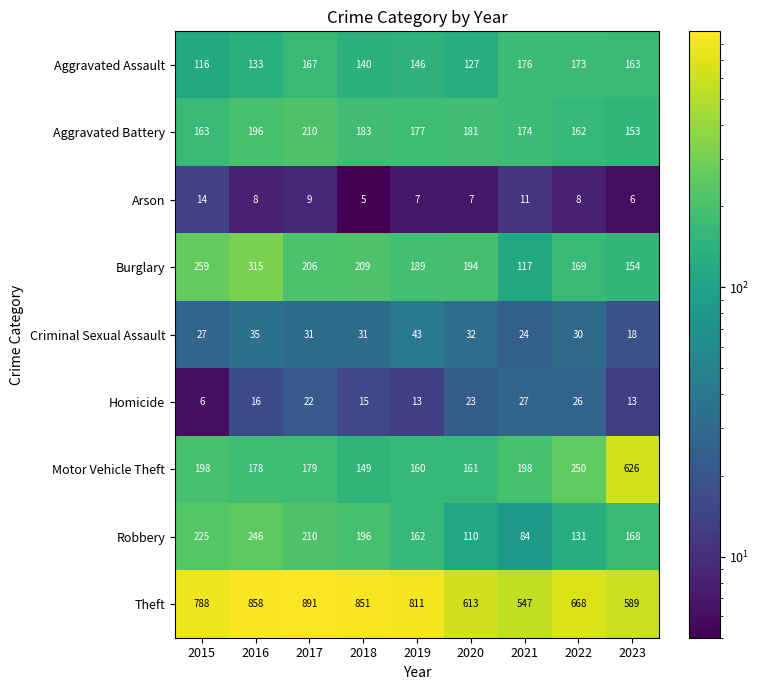

What is the difference between the maximum and minimum values in the Aggravated Assault series?

60